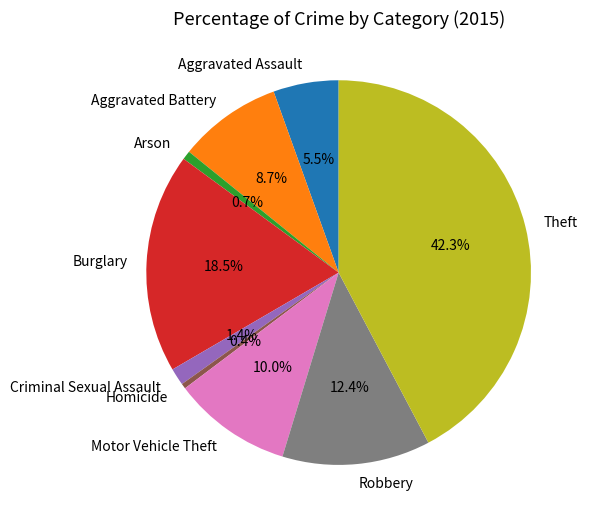

Between Robbery and Aggravated Battery, which is larger?

Robbery